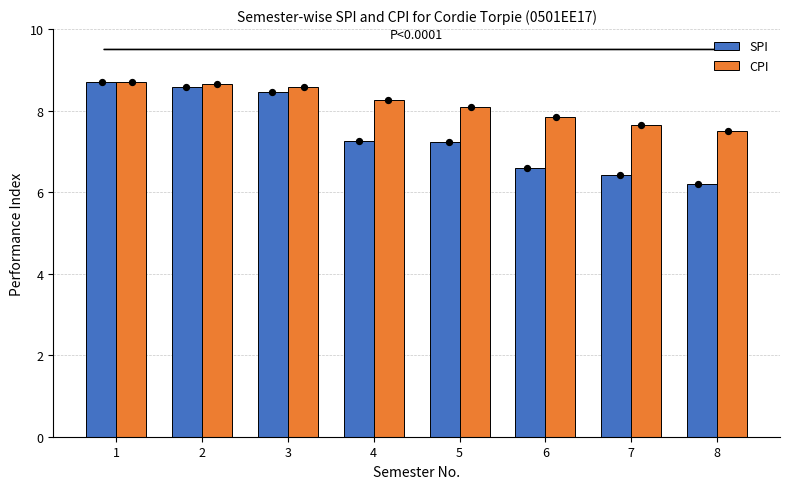

What is the total value across all series at 7?

14.1